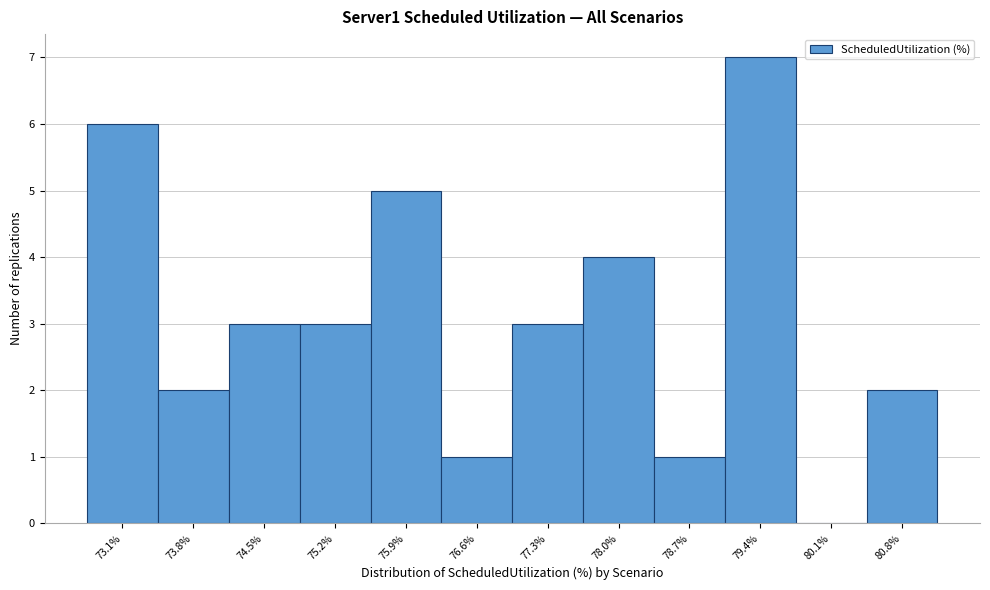

Which range on the x-axis has the tallest bar?

79.1 to 79.8